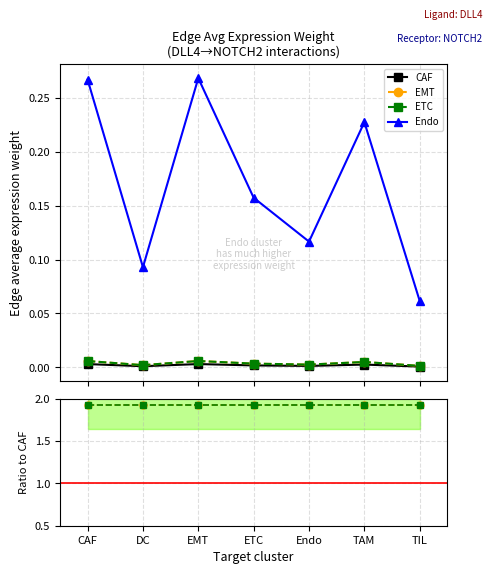

At which category is the sum across all series the highest?

EMT